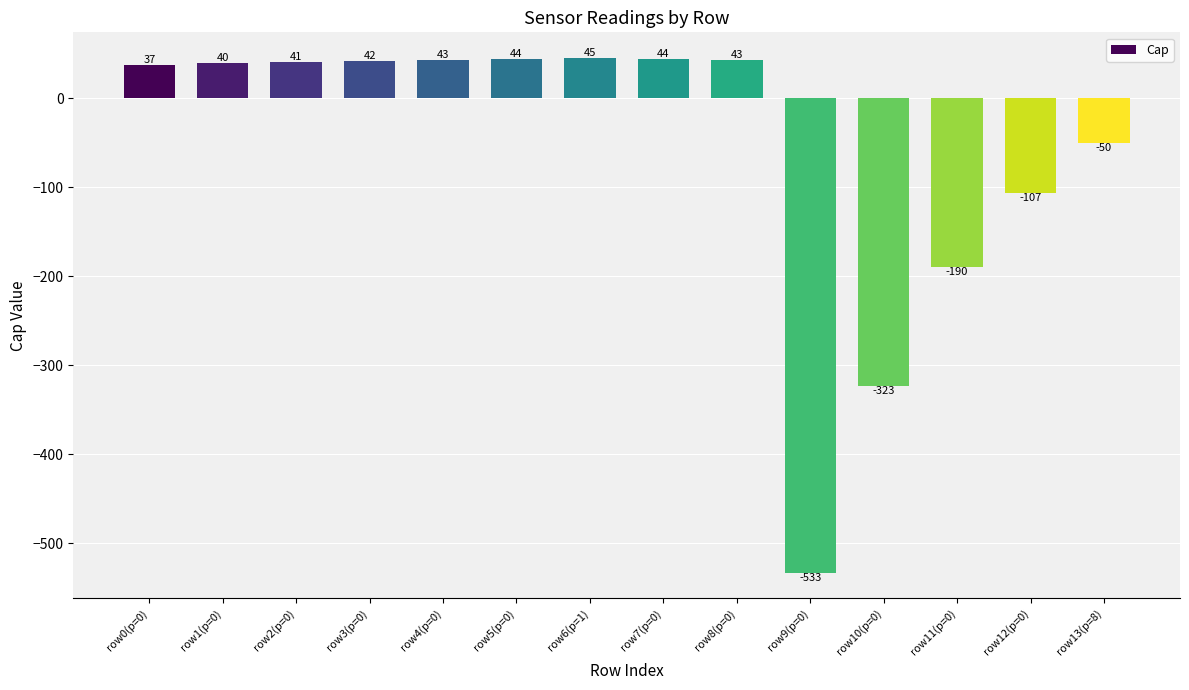

What is the value of the 8th bar from the left?

44